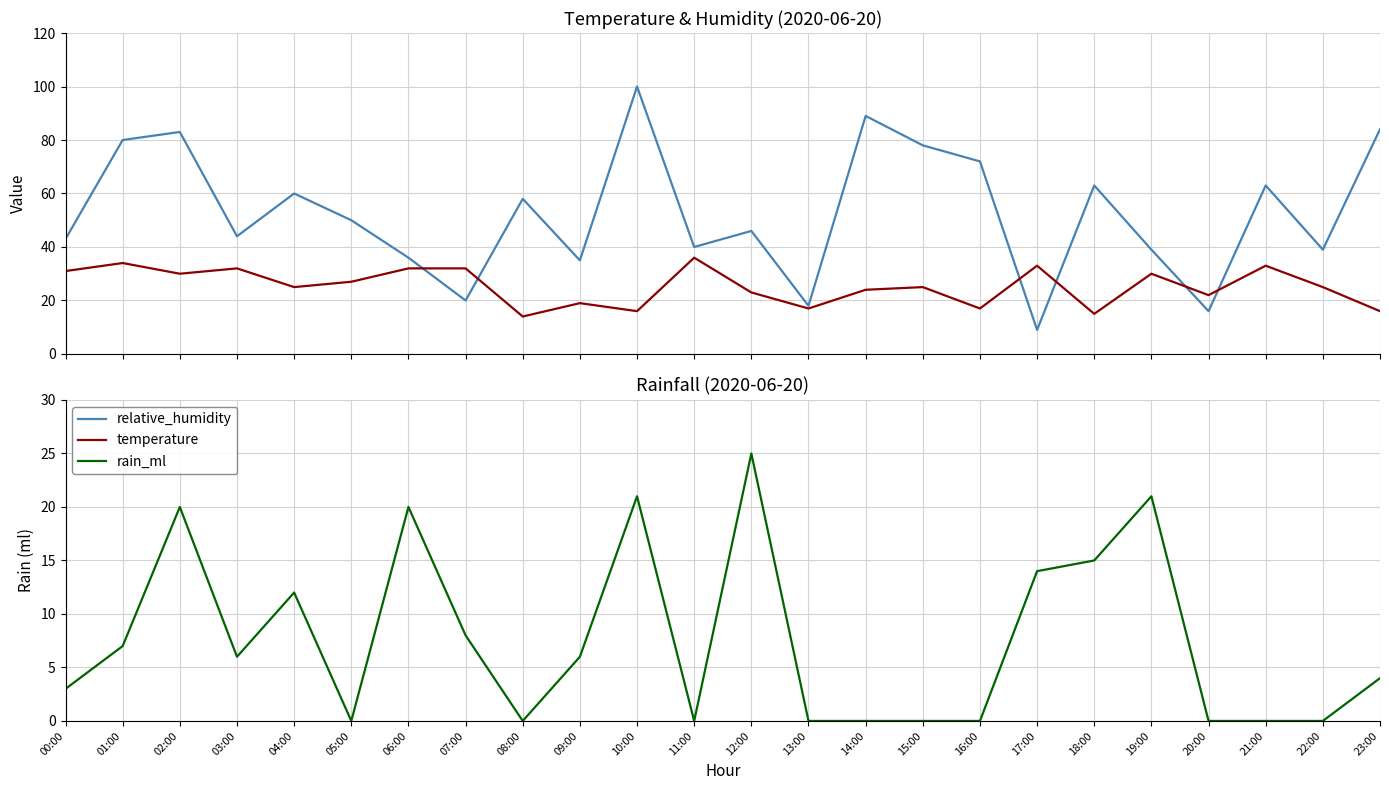

Count the number of data series in this chart.

3